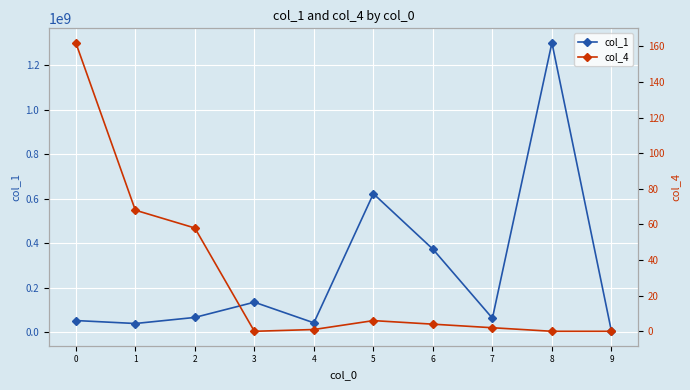

Where is col_1 nearest to the value 652570159?

5